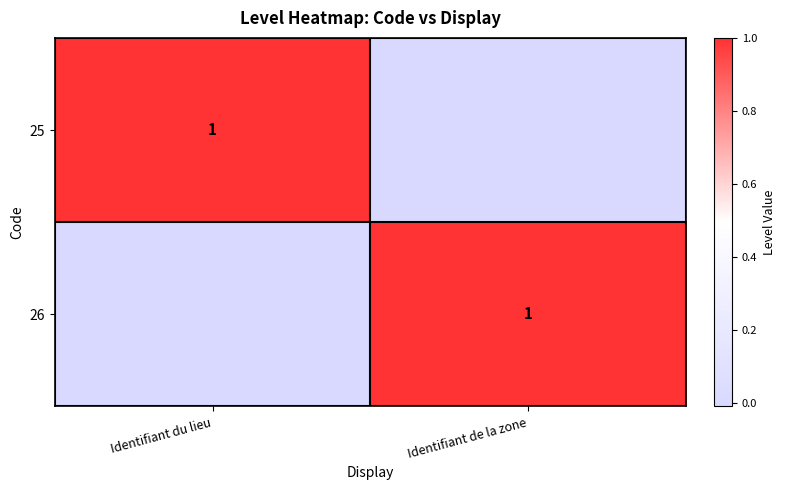

Which category has the highest value across all series?

Identifiant du lieu